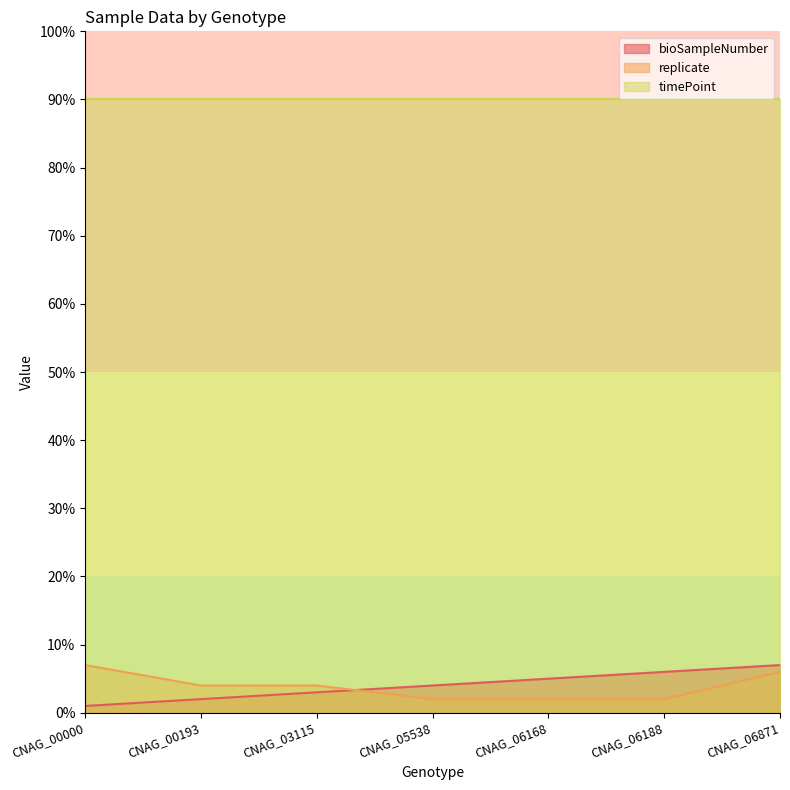

Where does the bioSampleNumber series first go above 4?

CNAG_06168